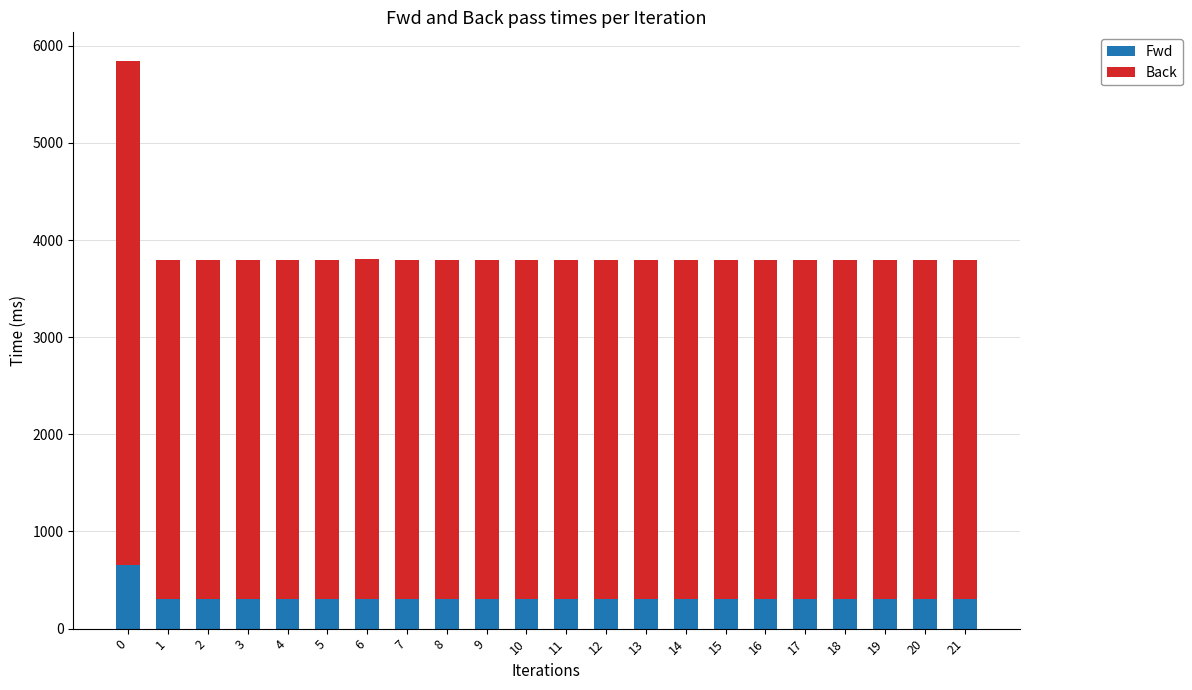

The value of Fwd at 11 is 497.7. True or false?

False